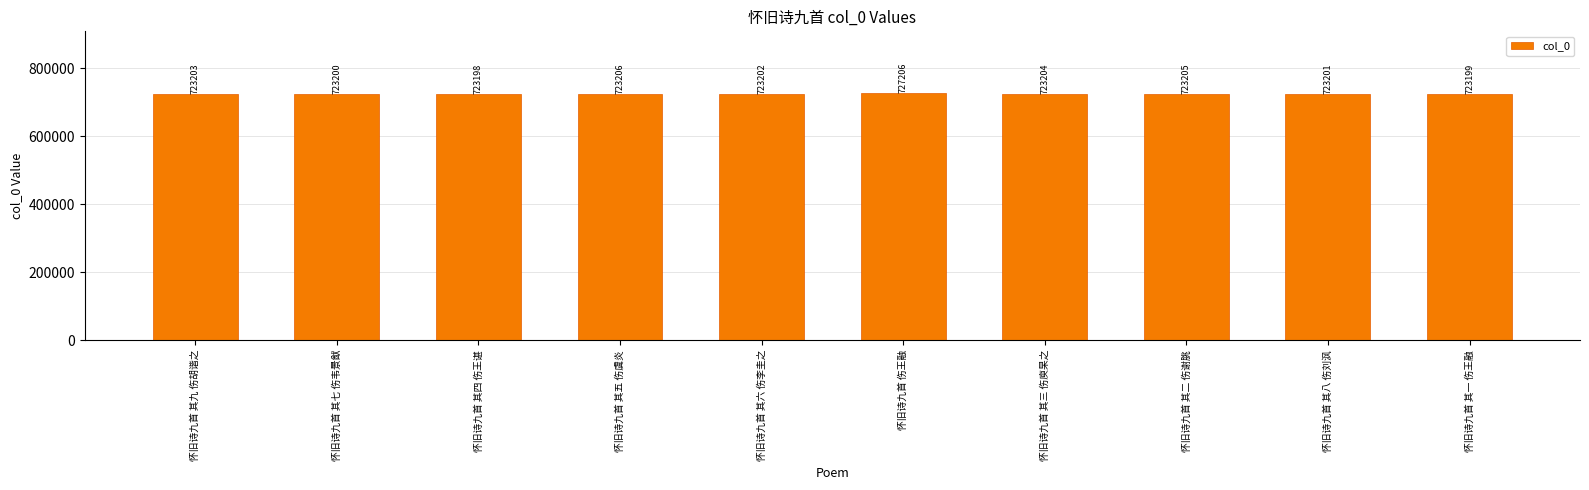

How many bars are there in total?

10